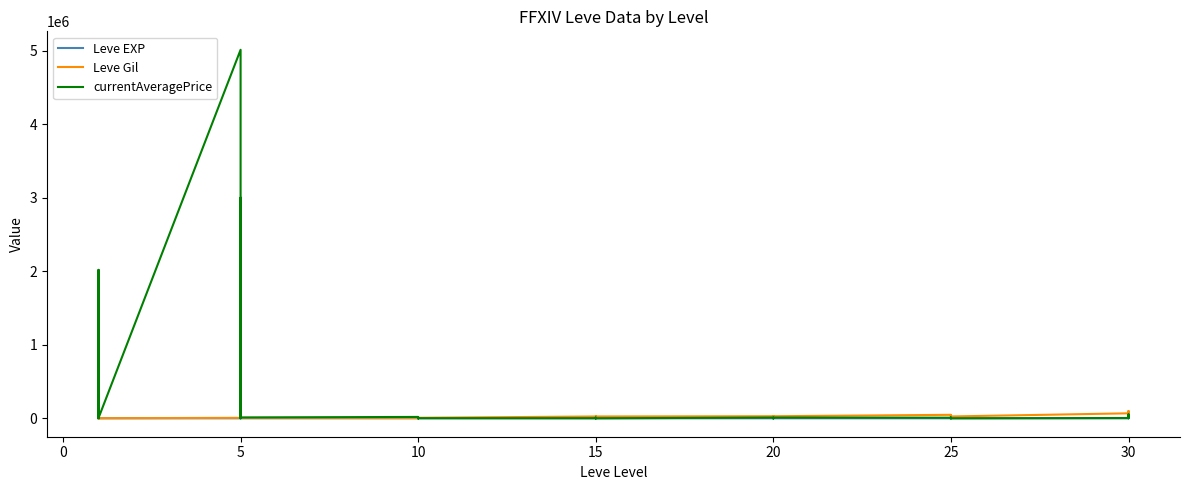

What is the label of the 35th point from the right?

20